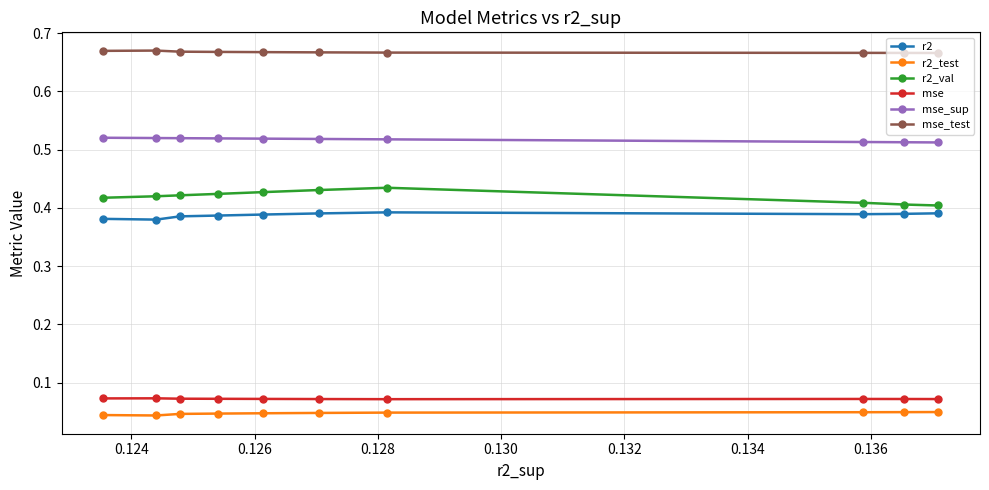

How many r2_val values are between 0 and 1?

10